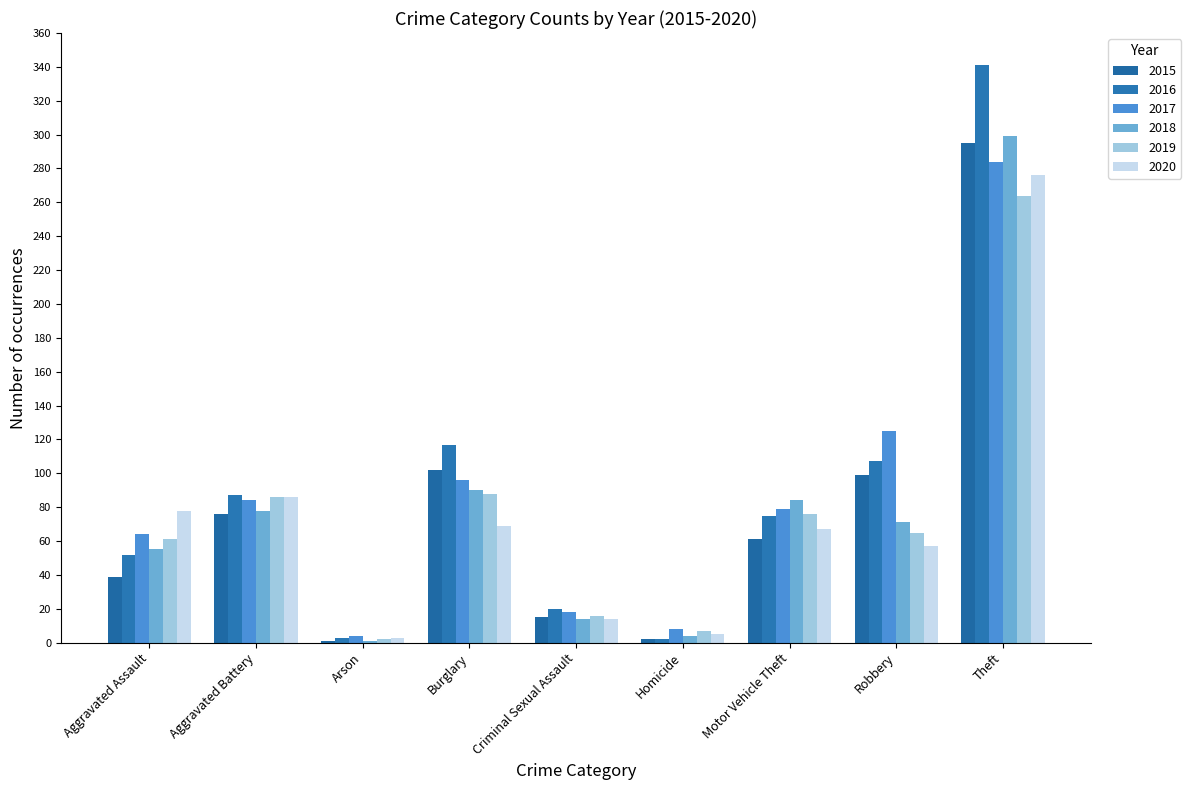

At Aggravated Battery, list the series in order from smallest to largest.

2015, 2018, 2017, 2019, 2020, 2016